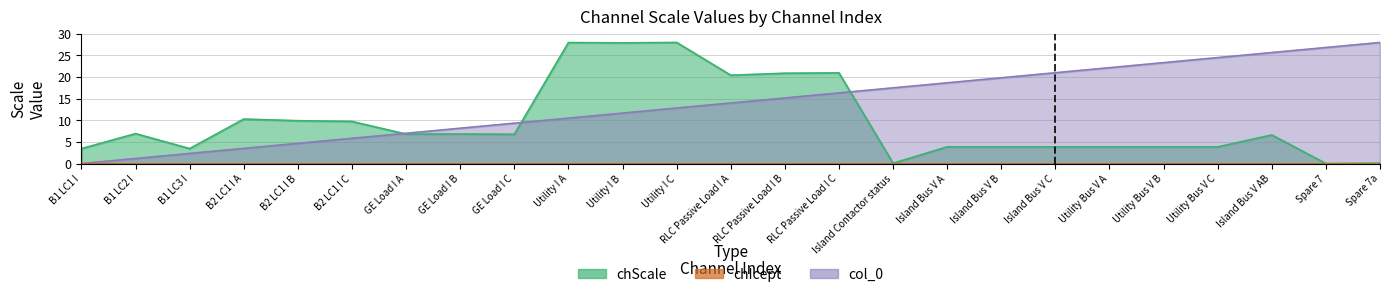

True or false: chScale has a value of 1.5 at Island Bus V C.

False